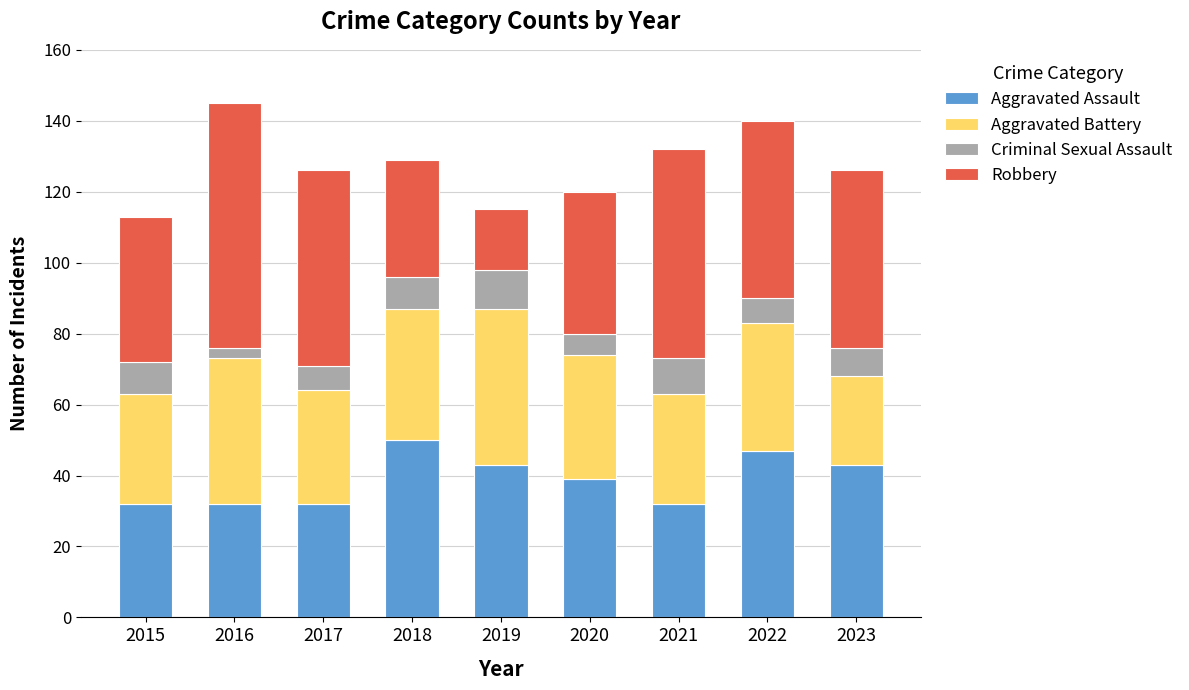

What is the total value across all series at 2018?

129